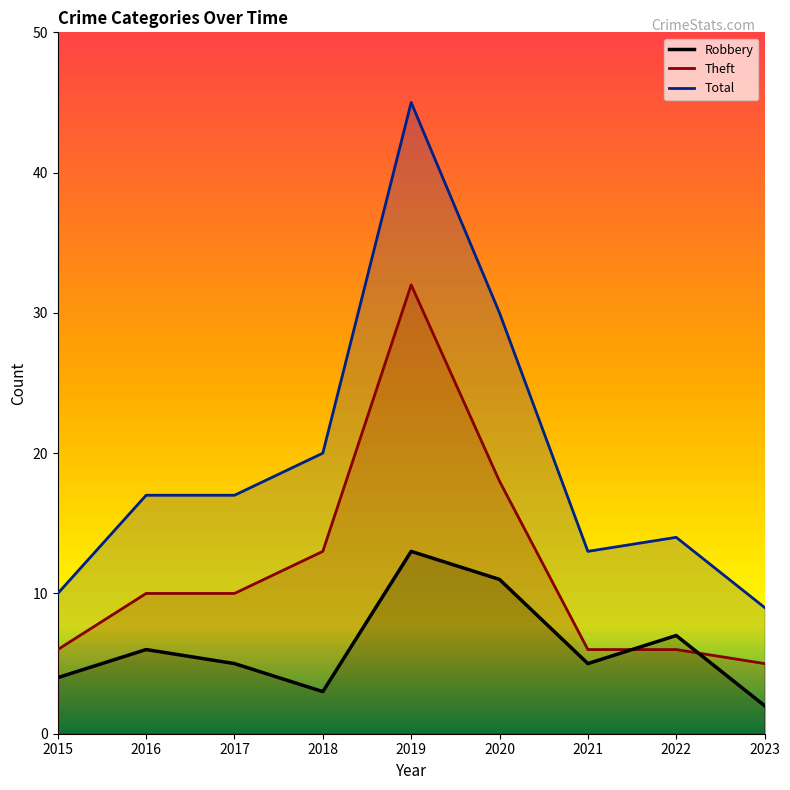

Does the chart display data point markers on the line(s)?

No